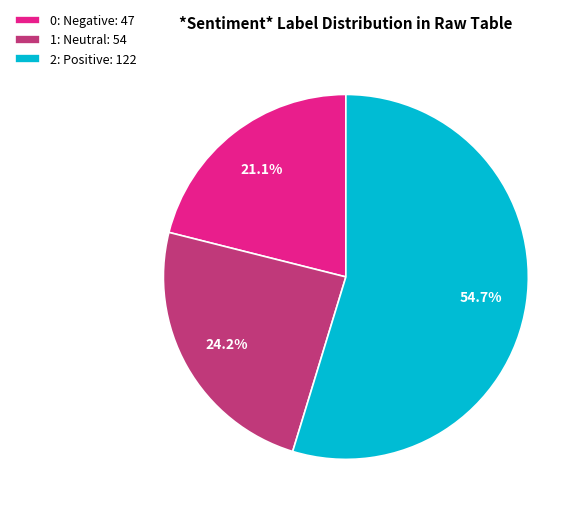

Which has a higher value, 2: Positive: 122 or 0: Negative: 47?

2: Positive: 122